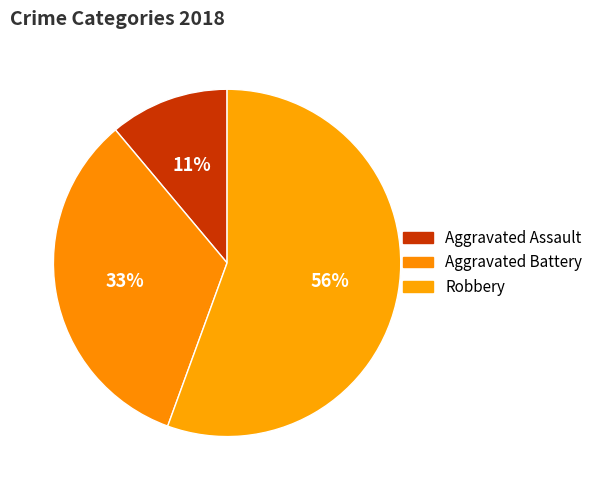

Which has a higher value, Robbery or Aggravated Battery?

Robbery